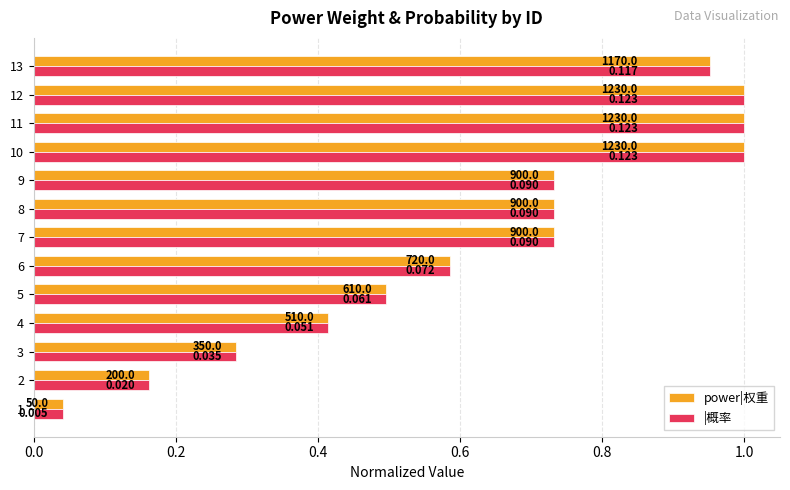

Is the value of power|权重 at 1 greater than the value of |概率 at 3?

No